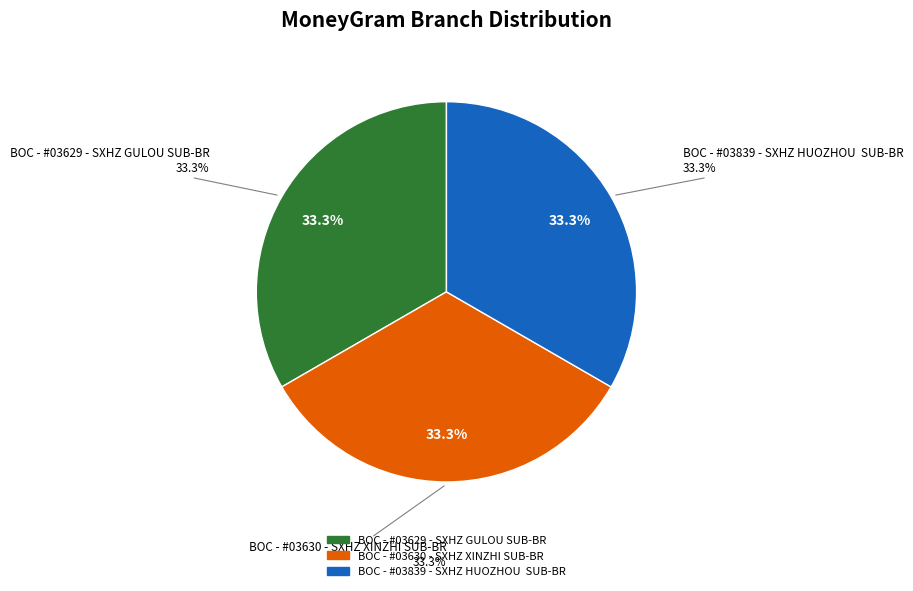

What is the smallest slice in the pie chart?

BOC - #03629 - SXHZ GULOU SUB-BR